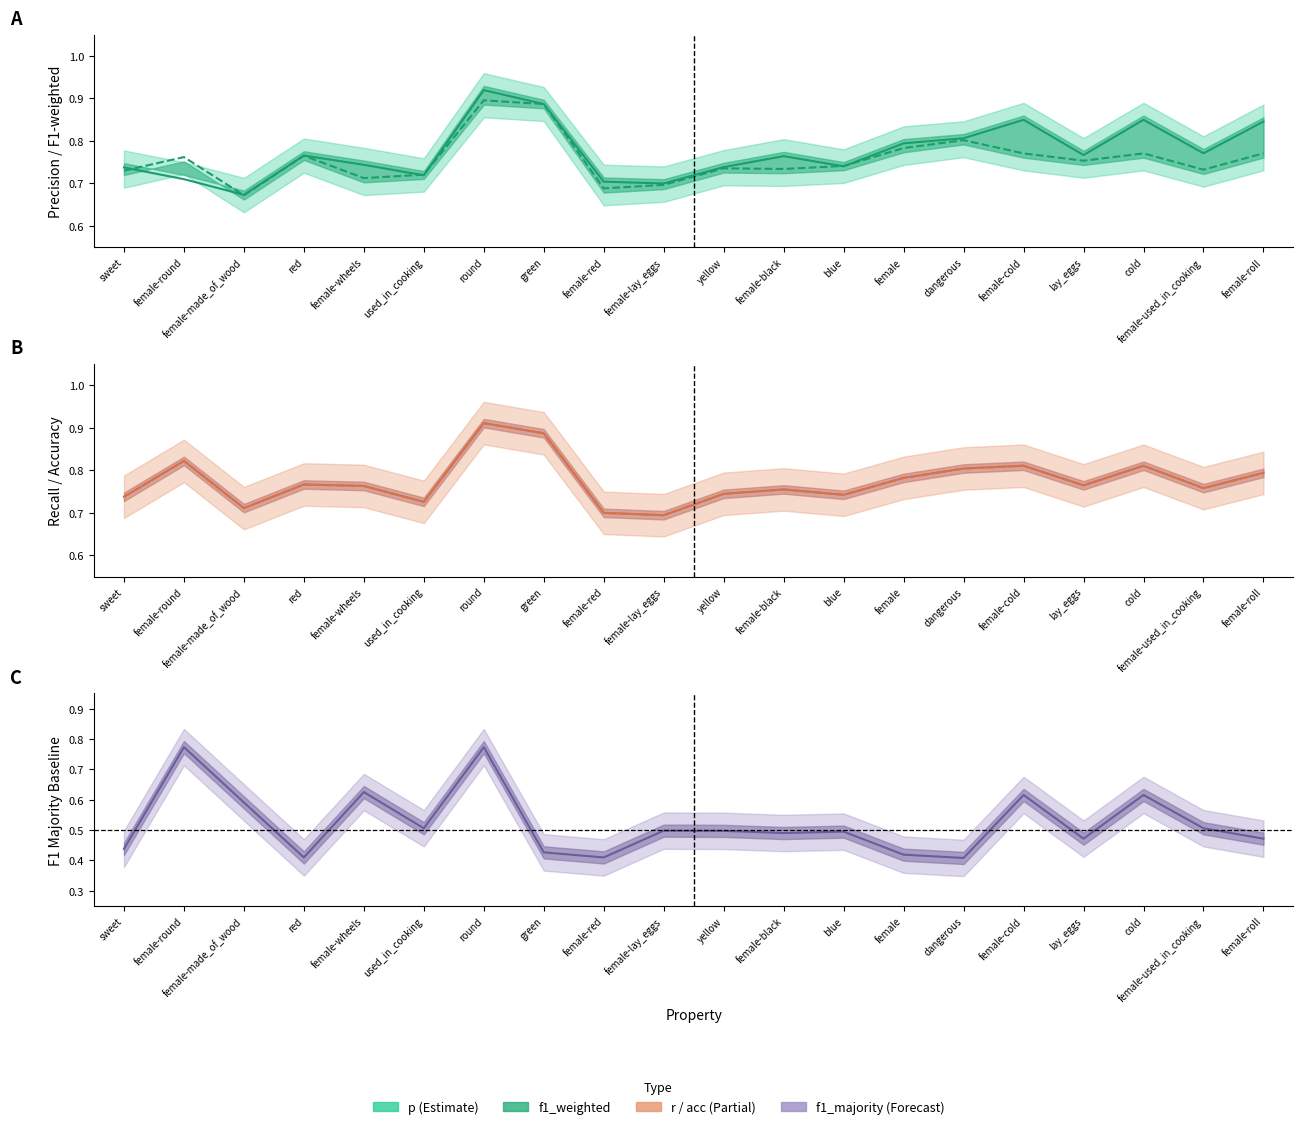

What is the minimum value shown in the chart?

0.4